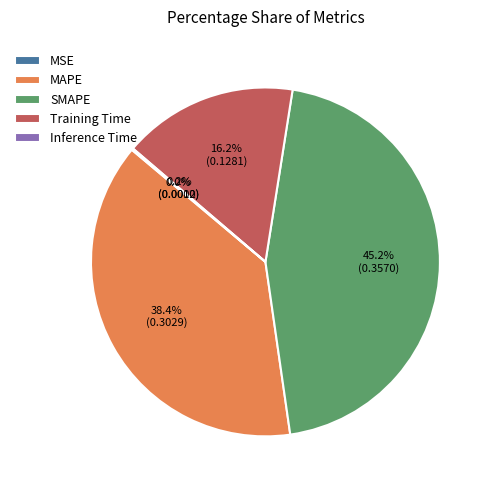

What percentage is NOT represented by Training Time?

83.8%